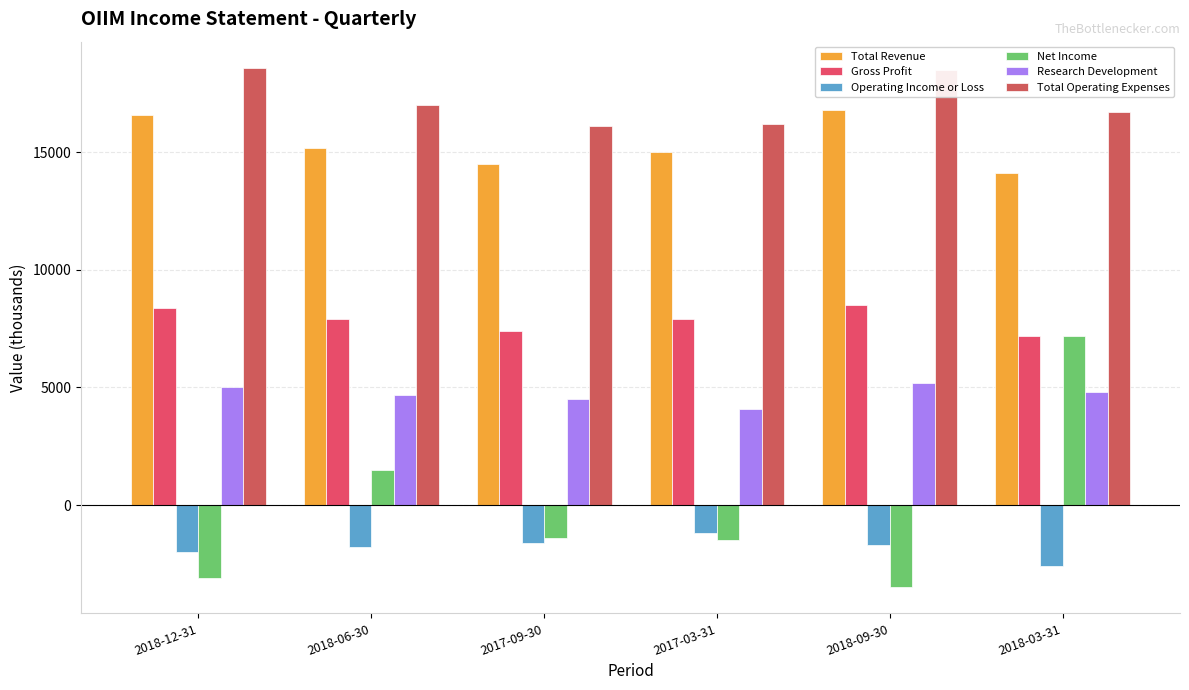

What is the maximum value shown in the chart?

18600